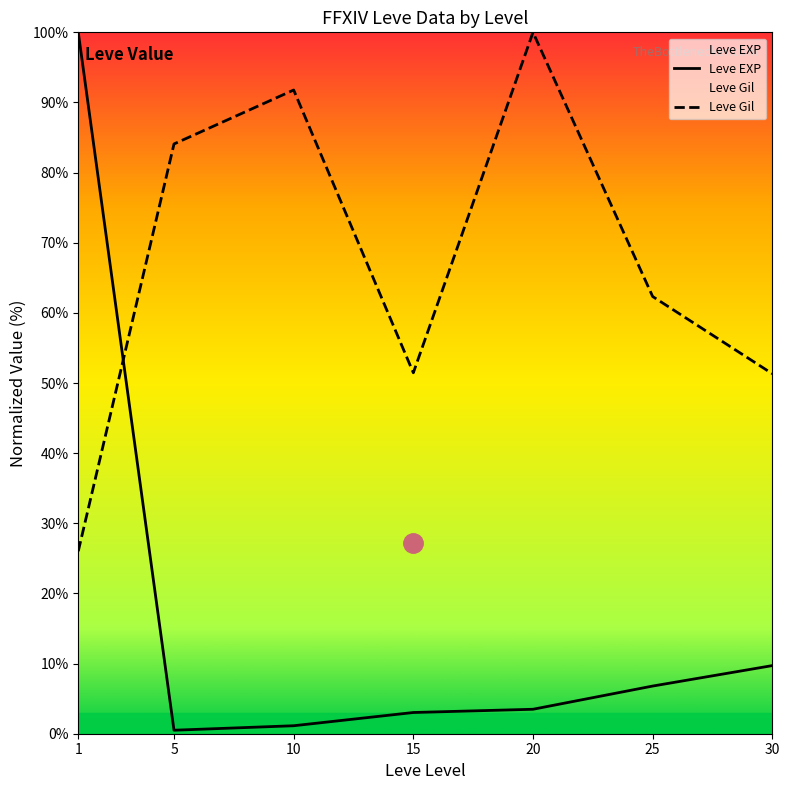

The value of Leve EXP at 30 is 9.7. True or false?

True